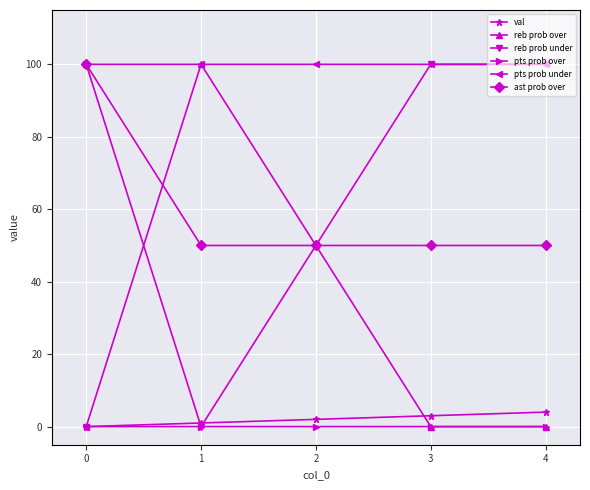

The value of reb prob over at 0 is 100. True or false?

True